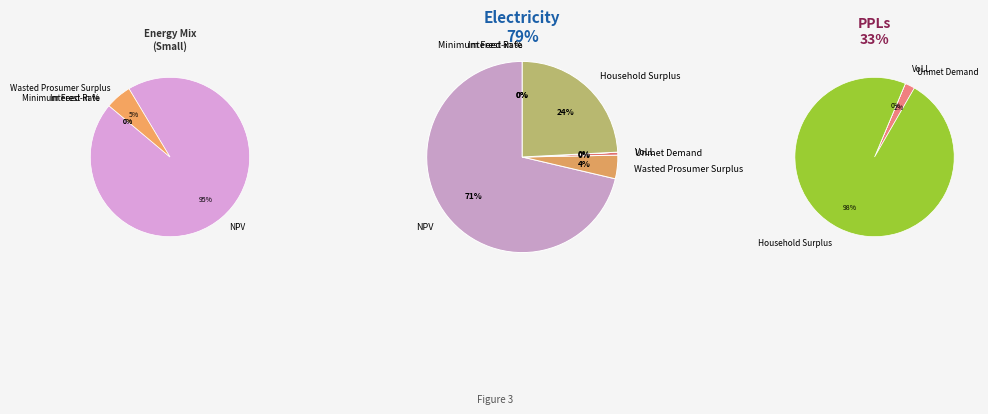

What is the total percentage of Wasted Prosumer Surplus and VoLL?

4.0%